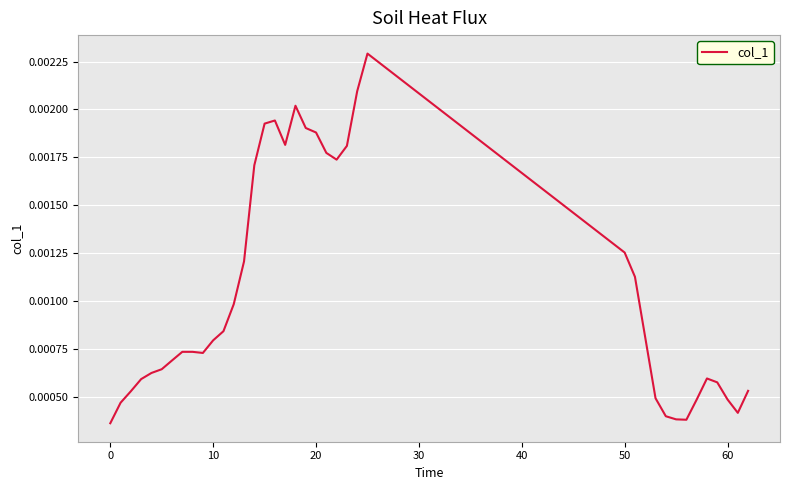

Does the chart have visible grid lines?

Yes